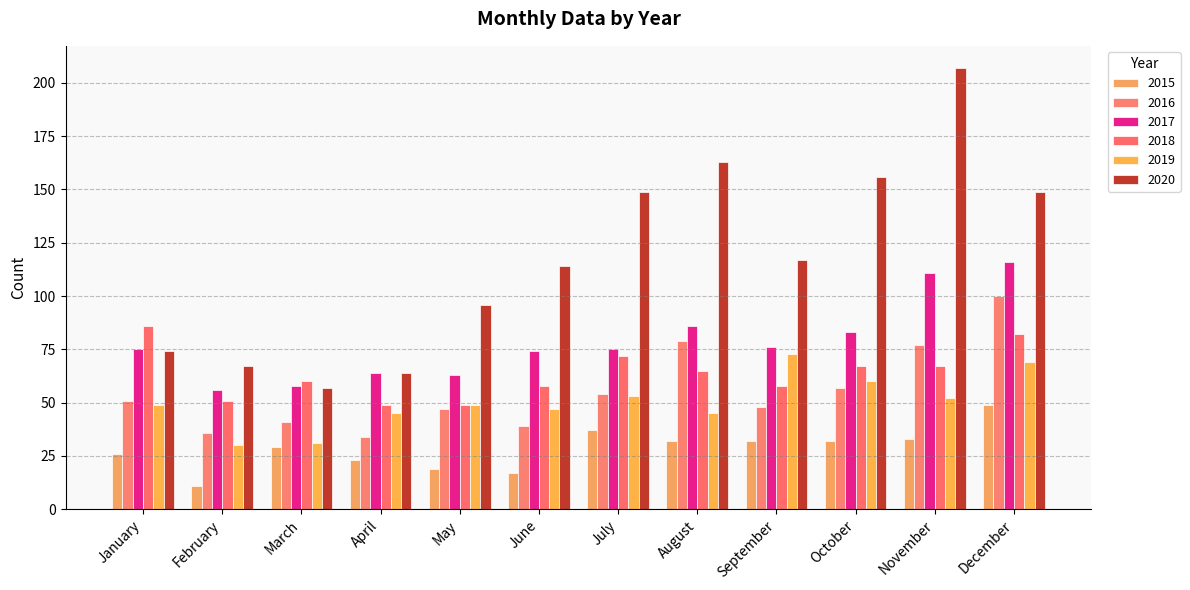

The value of 2016 at May is 47. True or false?

True